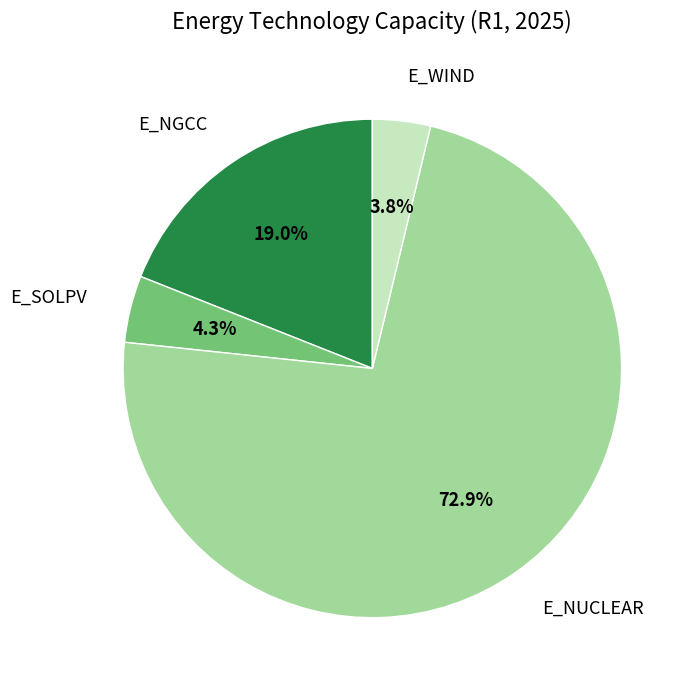

Does any single category account for the majority?

Yes